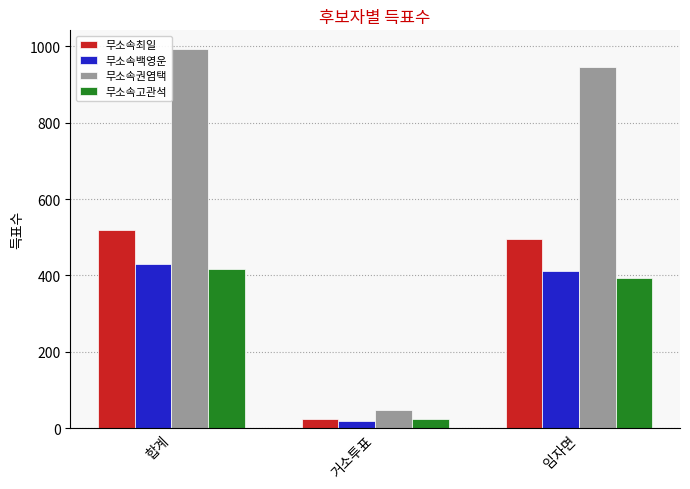

Reading left to right, list all the values displayed in this chart.

무소속최일: 합계=518	거소투표=24	임자면=494
무소속백영운: 합계=431	거소투표=20	임자면=411
무소속권염택: 합계=992	거소투표=47	임자면=945
무소속고관석: 합계=418	거소투표=23	임자면=394